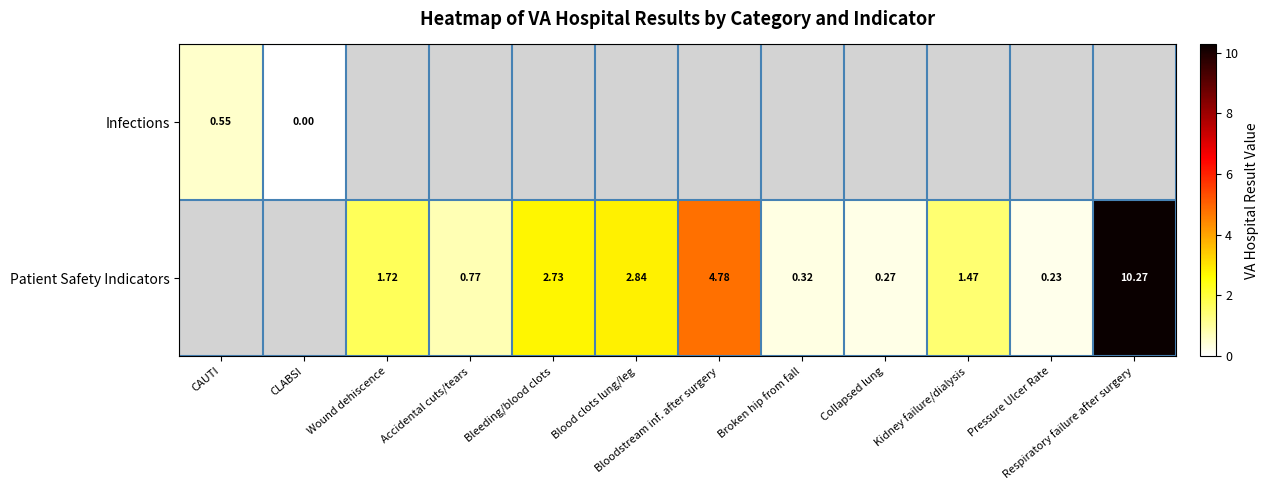

Is it true that Patient Safety Indicators equals 0.8 at Accidental cuts/tears?

True